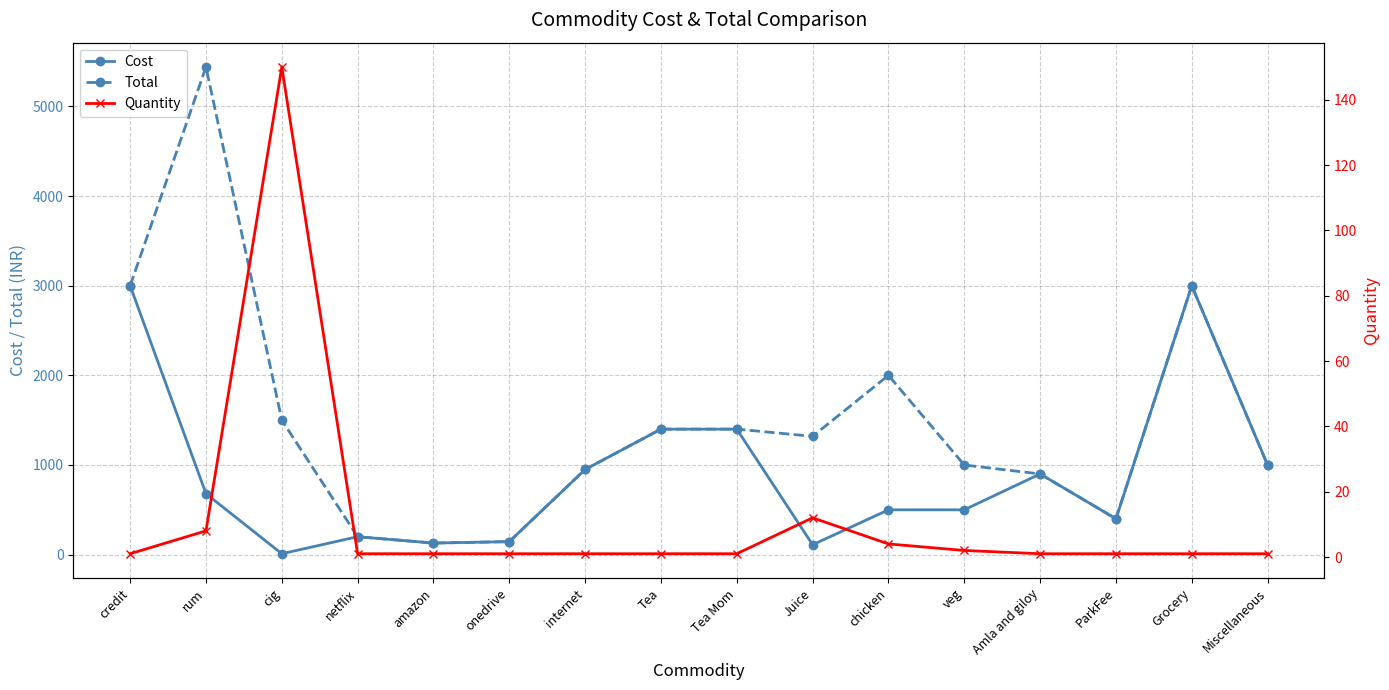

Does the chart have visible grid lines?

Yes